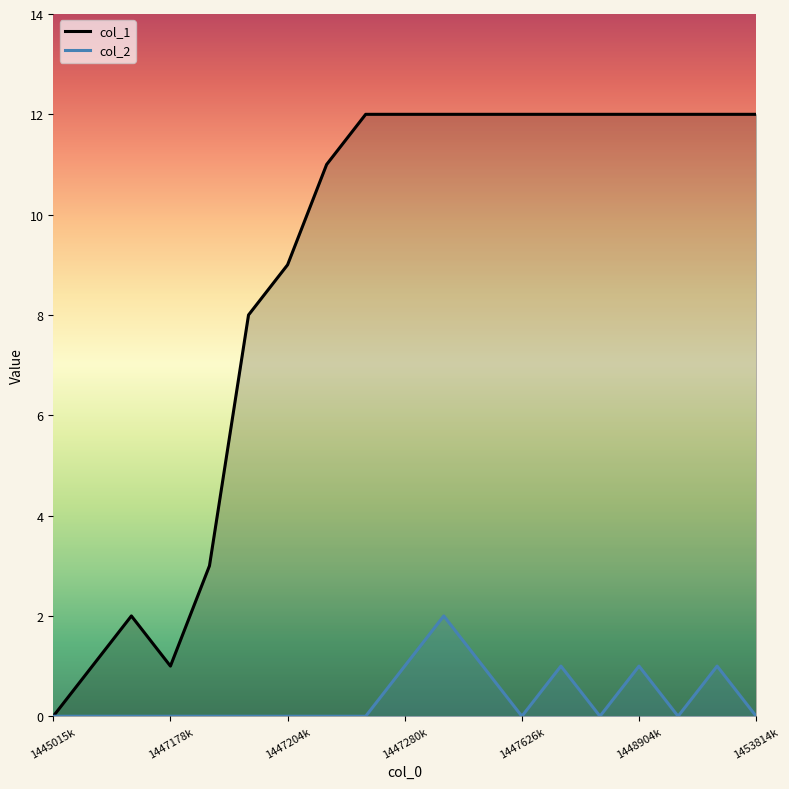

True or false: col_2 and col_1 intersect in this chart.

False